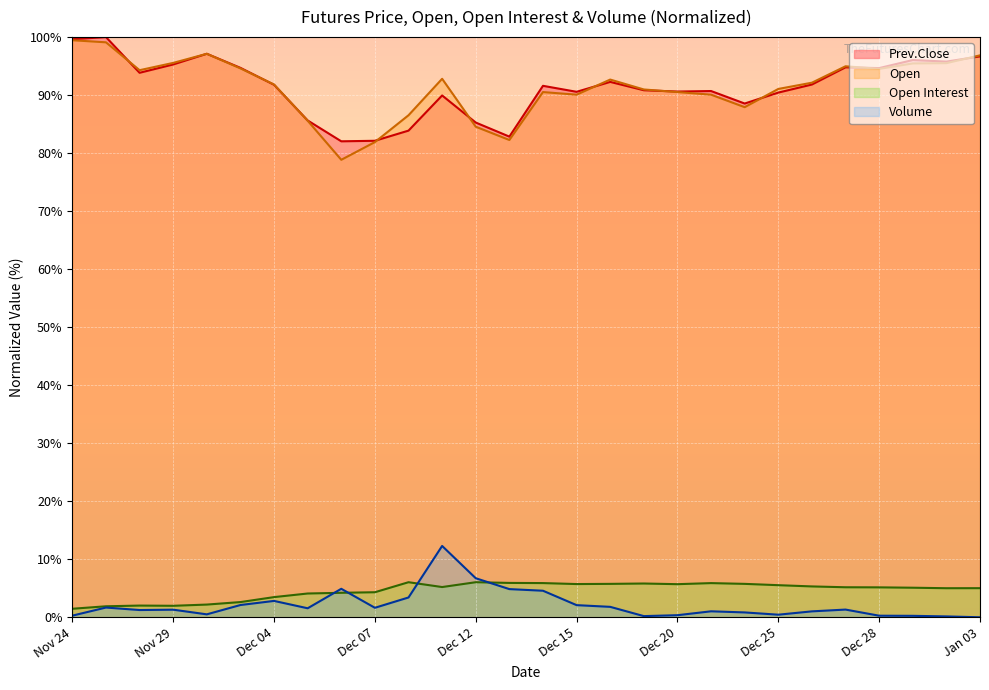

What is the sum of the Open values at Dec 19 and Dec 04?

182.8